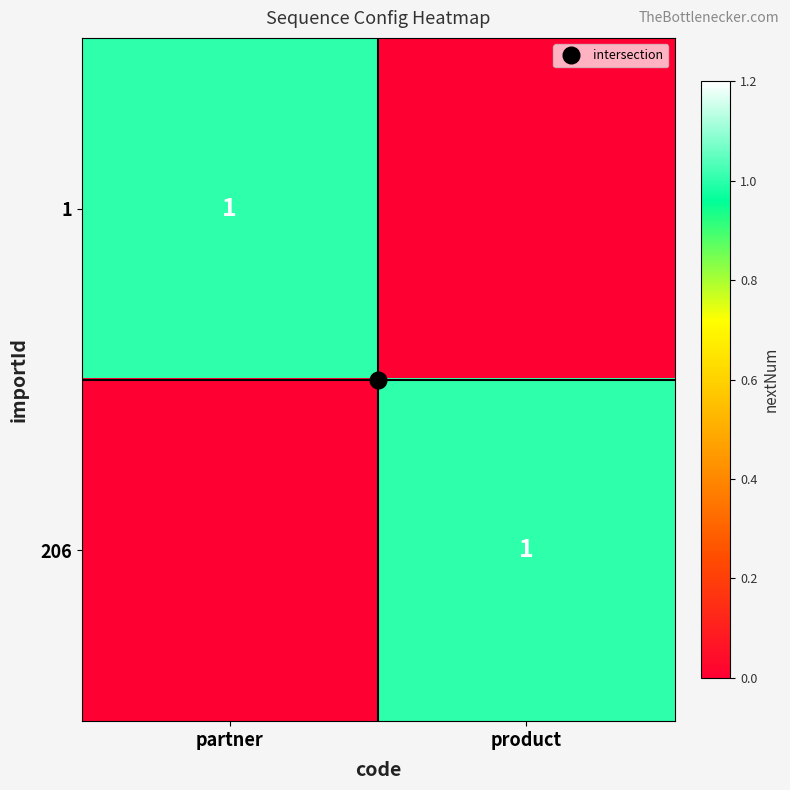

Which category has the highest value in the 206 series?

product